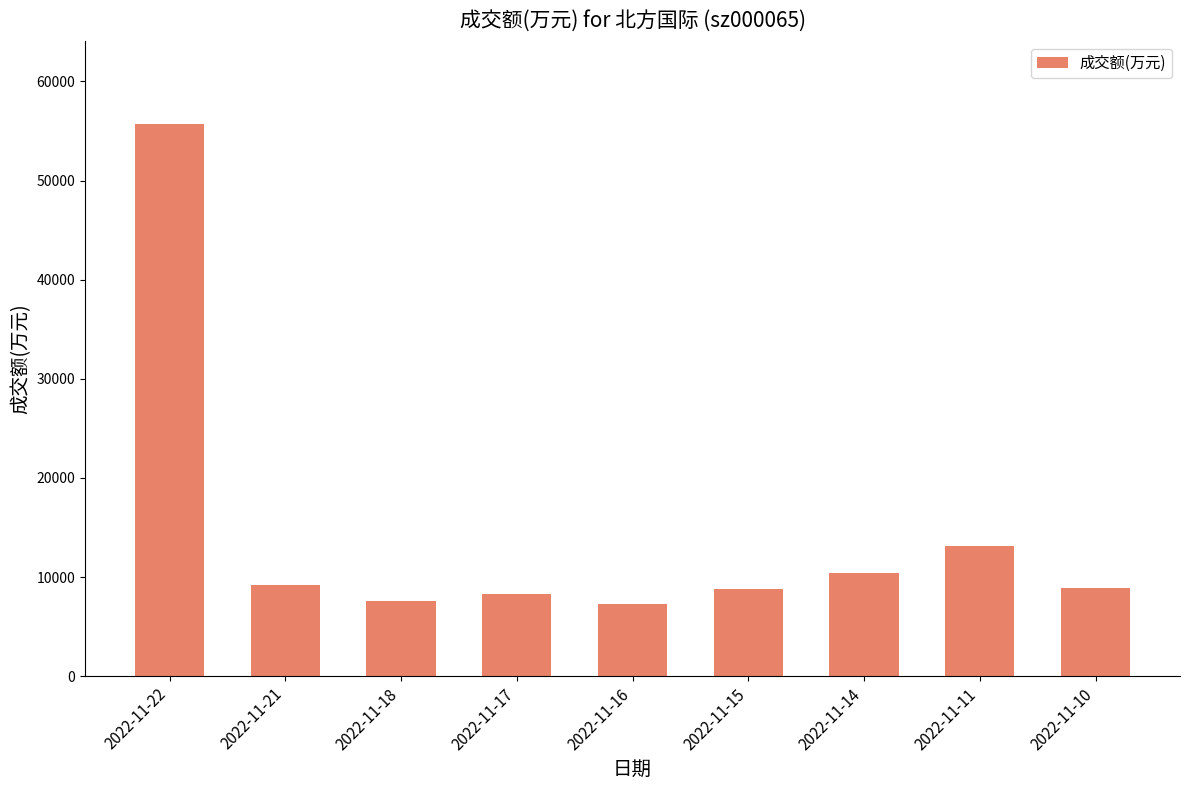

What is the average value?

14379